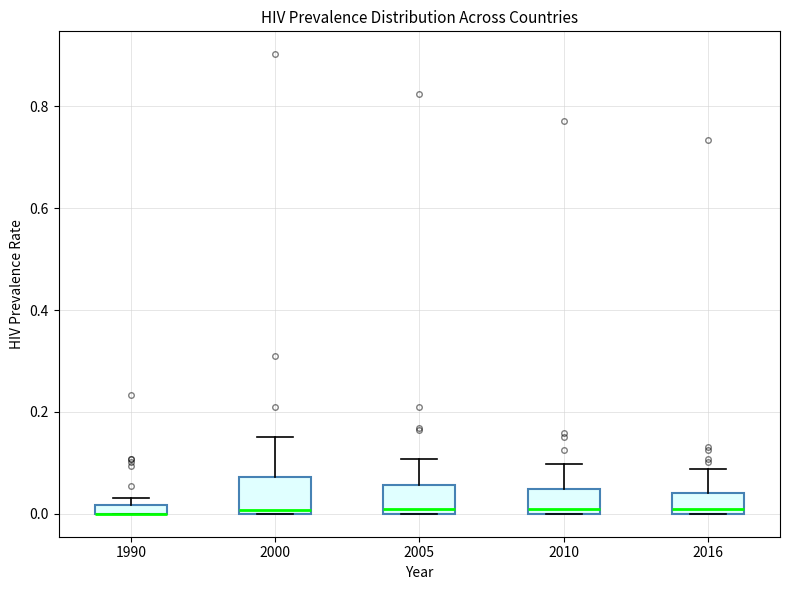

Where is the upper edge of the box at x = 2010 on the y-axis? The values are not printed on the chart, so give them approximately, as read against the axis.

0.04